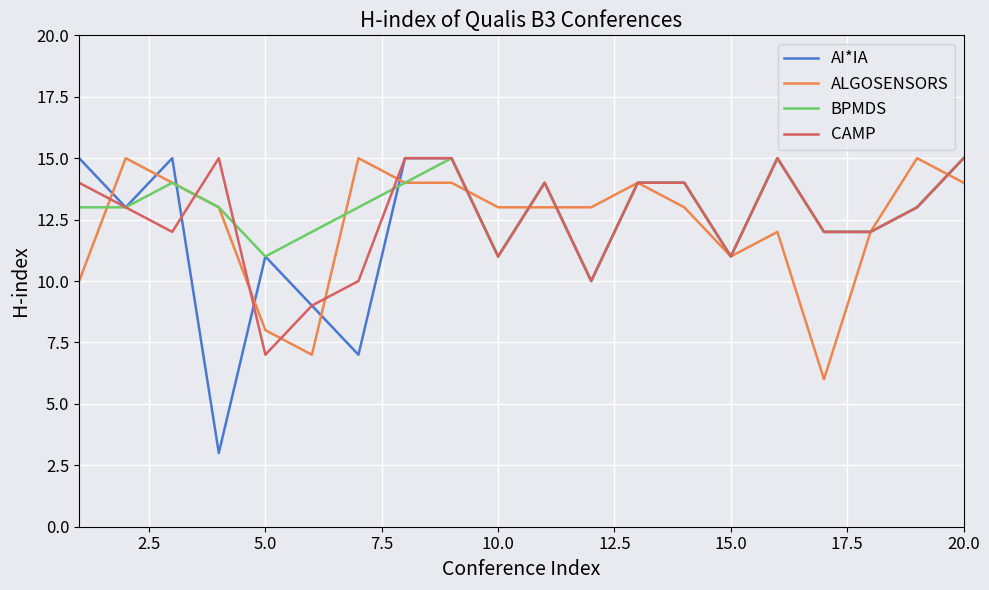

How many lines are shown in the chart?

4